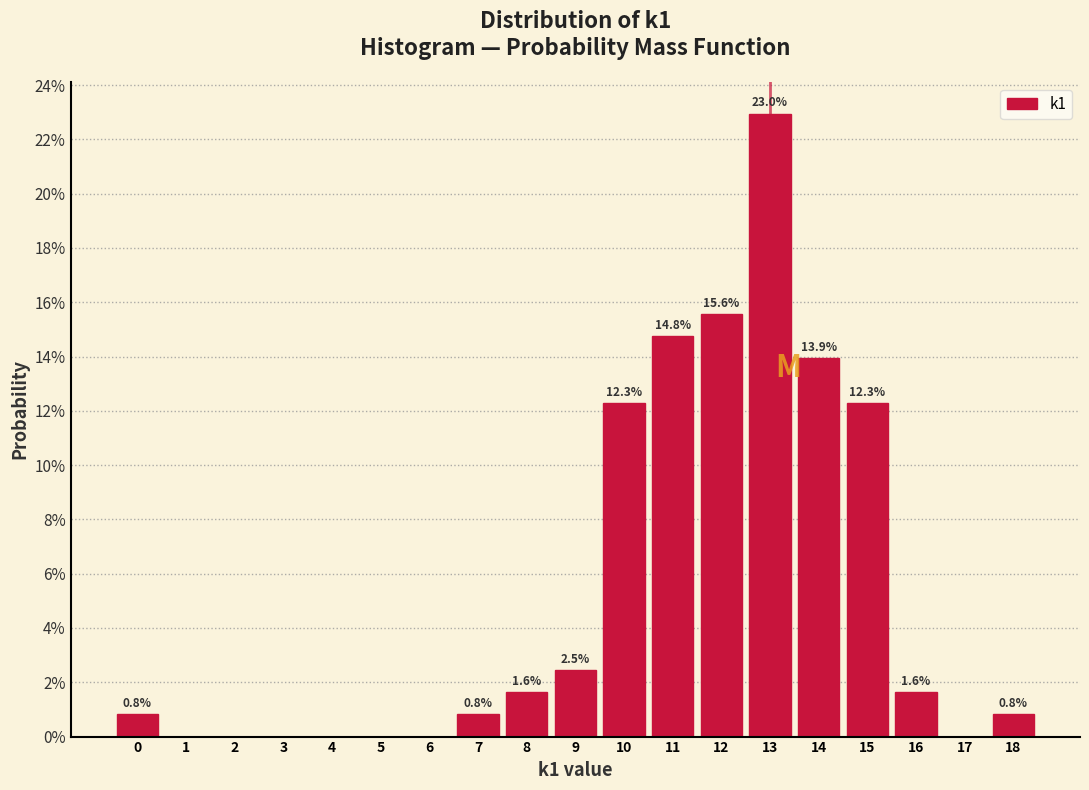

Which range on the x-axis has the tallest bar?

12.5 to 13.5